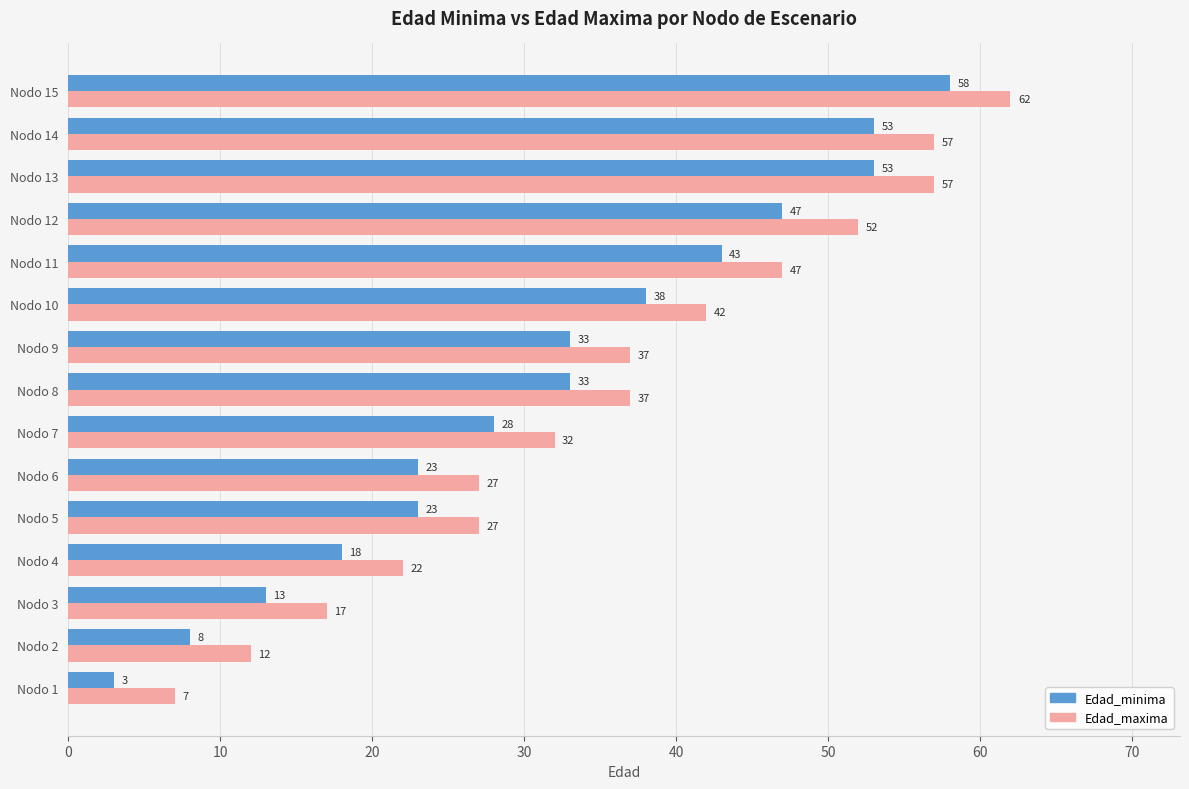

Rank the series by their maximum value, from lowest to highest.

Edad_minima, Edad_maxima